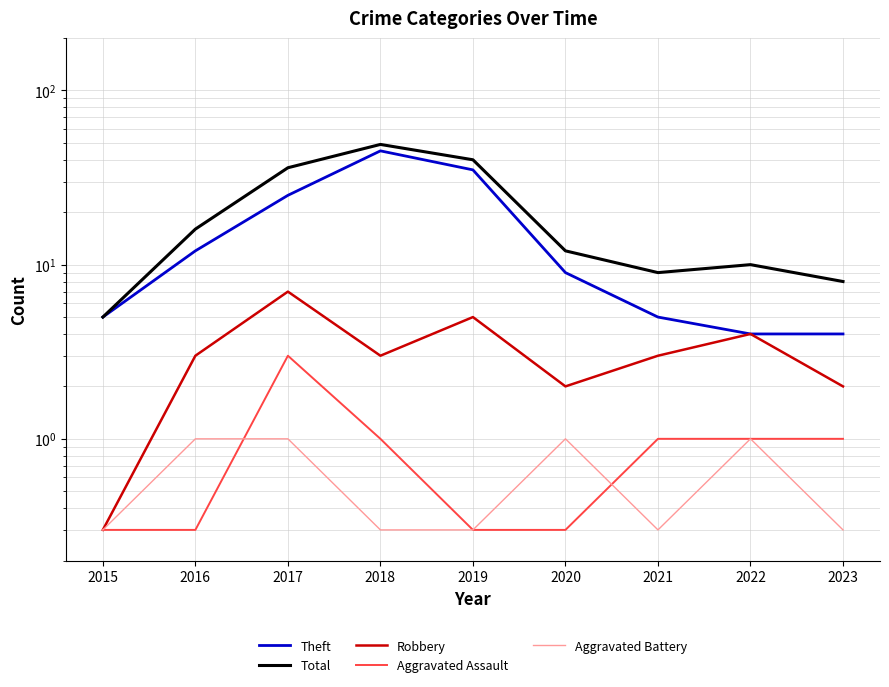

Where is Theft nearest to the value 24?

2017